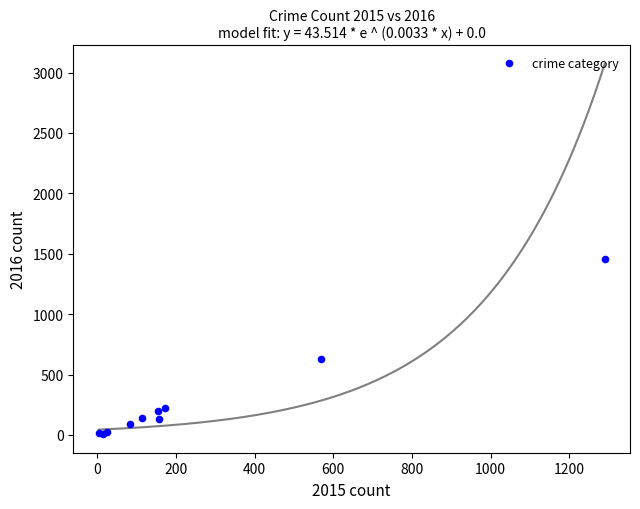

What Y value in the scatter plot is closest to 730?

631